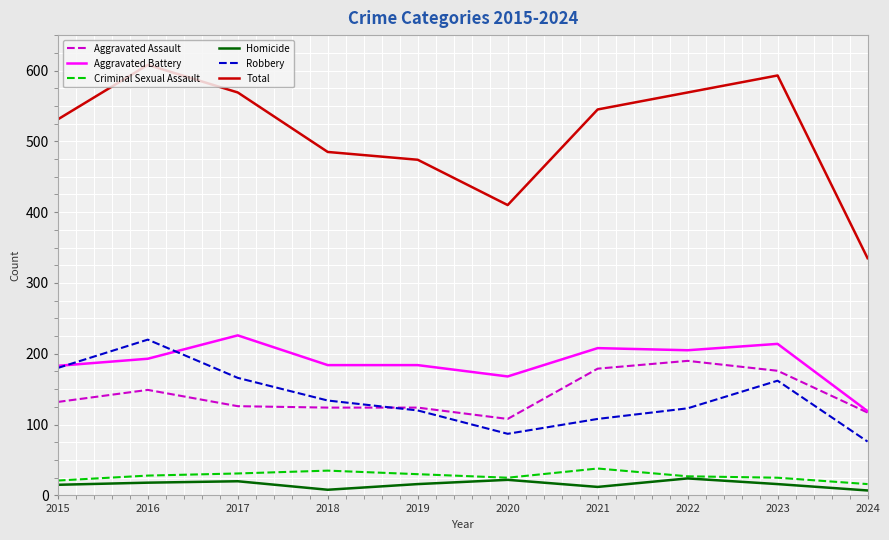

Which category has the highest value across all series?

2016